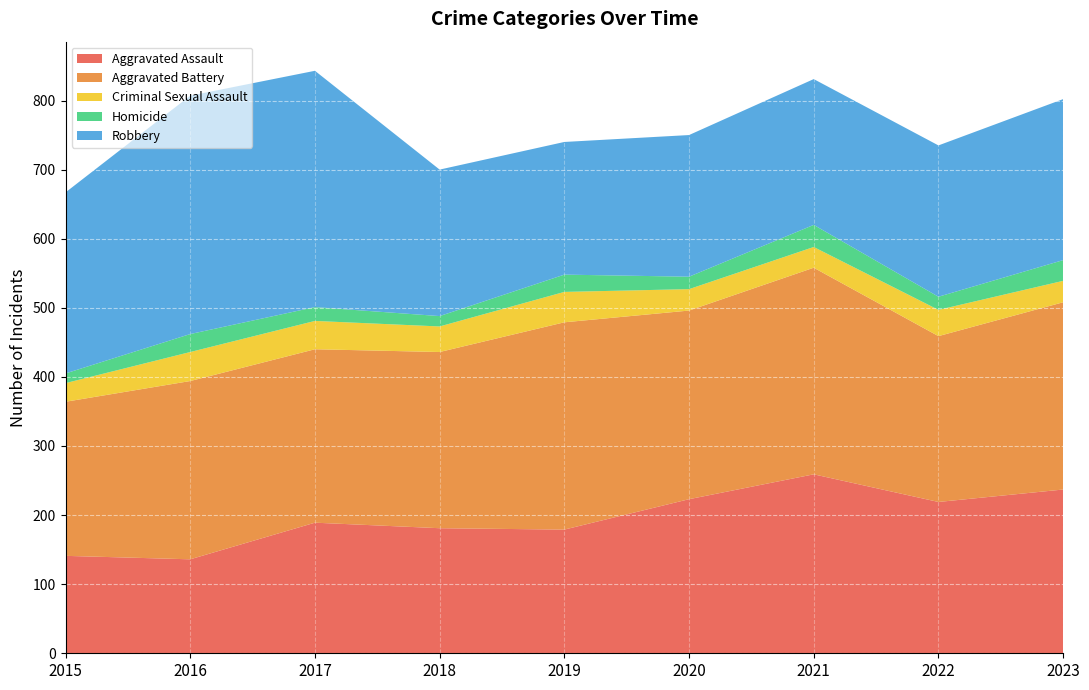

Reading right to left, list all the values displayed in this chart.

Aggravated Assault: 2023=237	2022=219	2021=259	2020=223	2019=179	2018=181	2017=189	2016=136	2015=141
Aggravated Battery: 2023=271	2022=240	2021=299	2020=273	2019=300	2018=255	2017=251	2016=258	2015=223
Criminal Sexual Assault: 2023=31	2022=38	2021=30	2020=31	2019=44	2018=37	2017=41	2016=42	2015=27
Homicide: 2023=30	2022=19	2021=32	2020=18	2019=25	2018=15	2017=20	2016=26	2015=14
Robbery: 2023=233	2022=219	2021=211	2020=205	2019=192	2018=212	2017=342	2016=345	2015=262